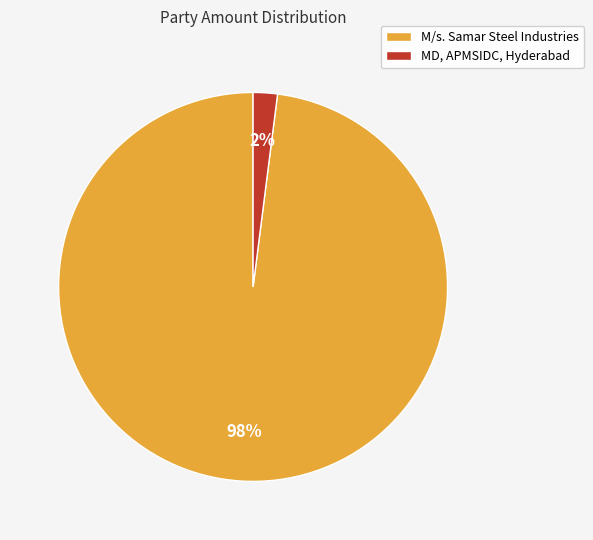

Between MD, APMSIDC, Hyderabad and M/s. Samar Steel Industries, which is larger?

M/s. Samar Steel Industries